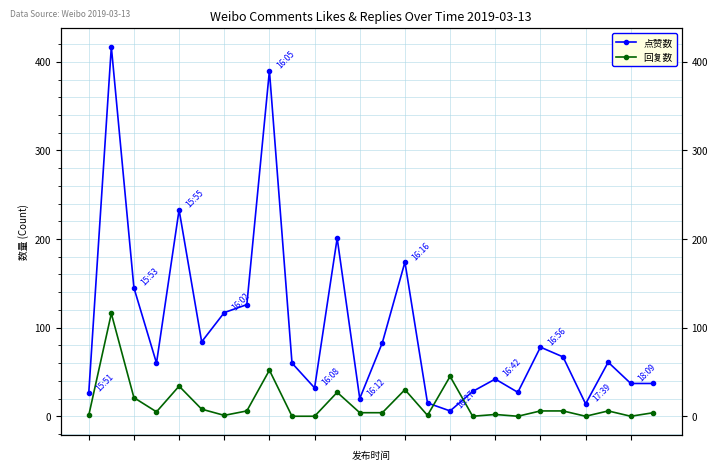

What is the value of the 回复数 point at the 15th from the left?

30